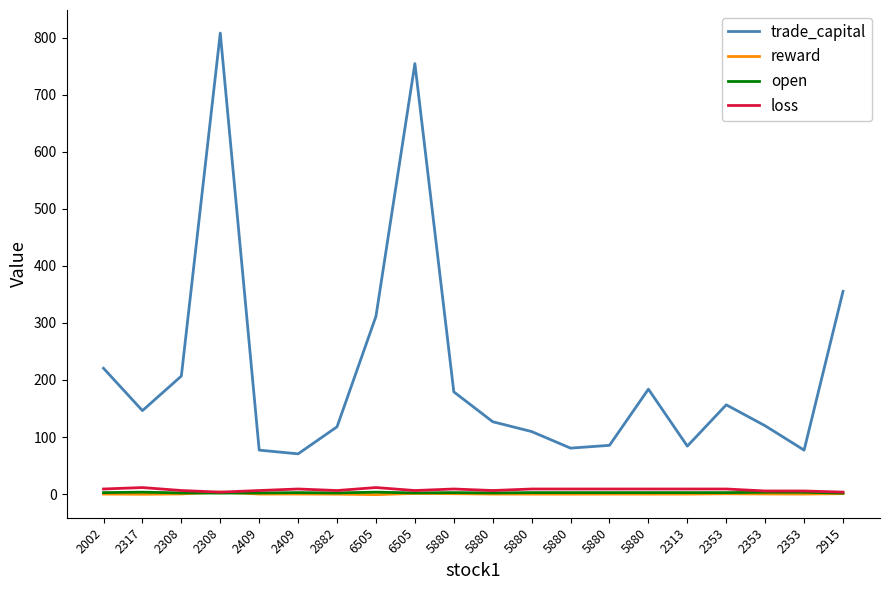

What is the total value across all series at 2308?

215.5